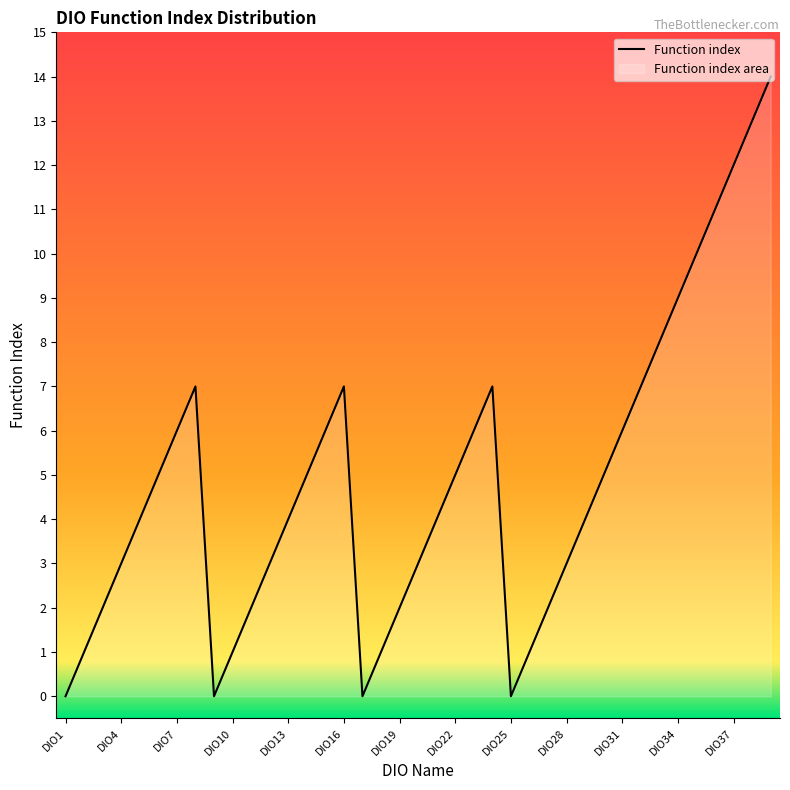

How many series are shown in this chart?

1